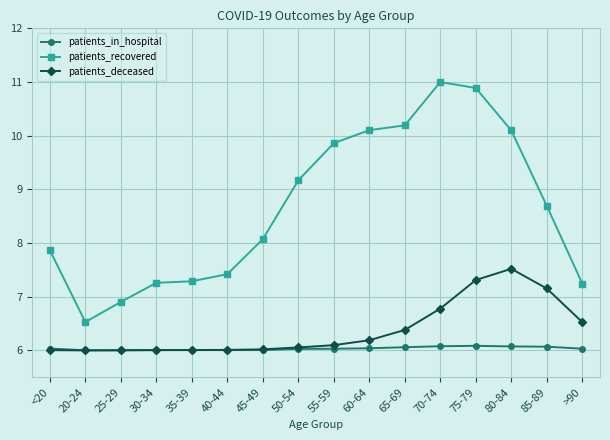

Where does the patients_recovered series first go above 8?

45-49